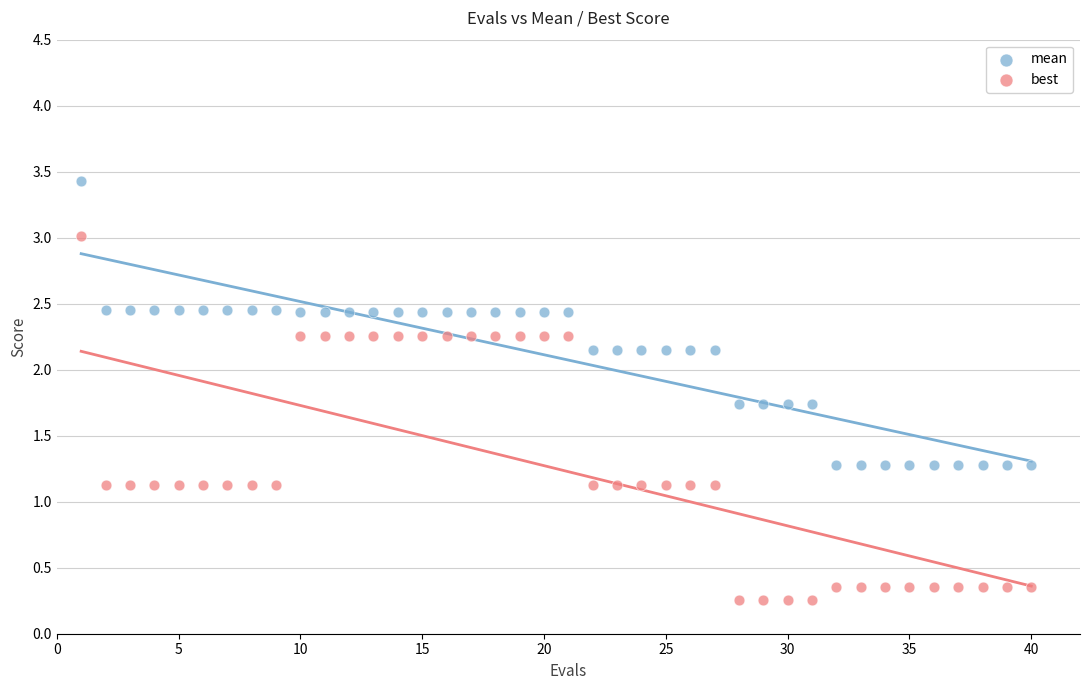

What are all the series names shown in the legend?

mean, best